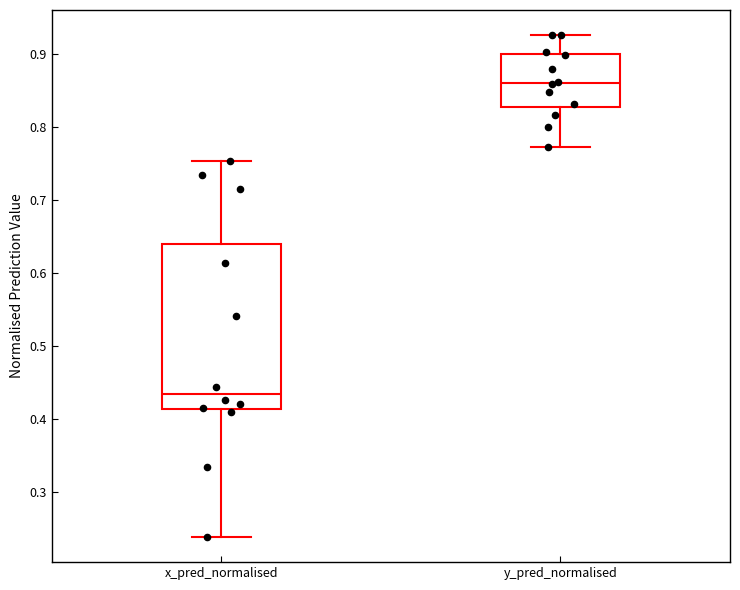

Reading left to right, transcribe this box plot: for each box, give where its median line is, the range the box spans, and where its two whiskers end, as read against the y-axis. The values are not printed on the chart, so give them approximately, as read against the axis.

x_pred_normalised: median 0.43, box 0.41 to 0.64, whiskers 0.24 to 0.75
y_pred_normalised: median 0.86, box 0.83 to 0.90, whiskers 0.77 to 0.93